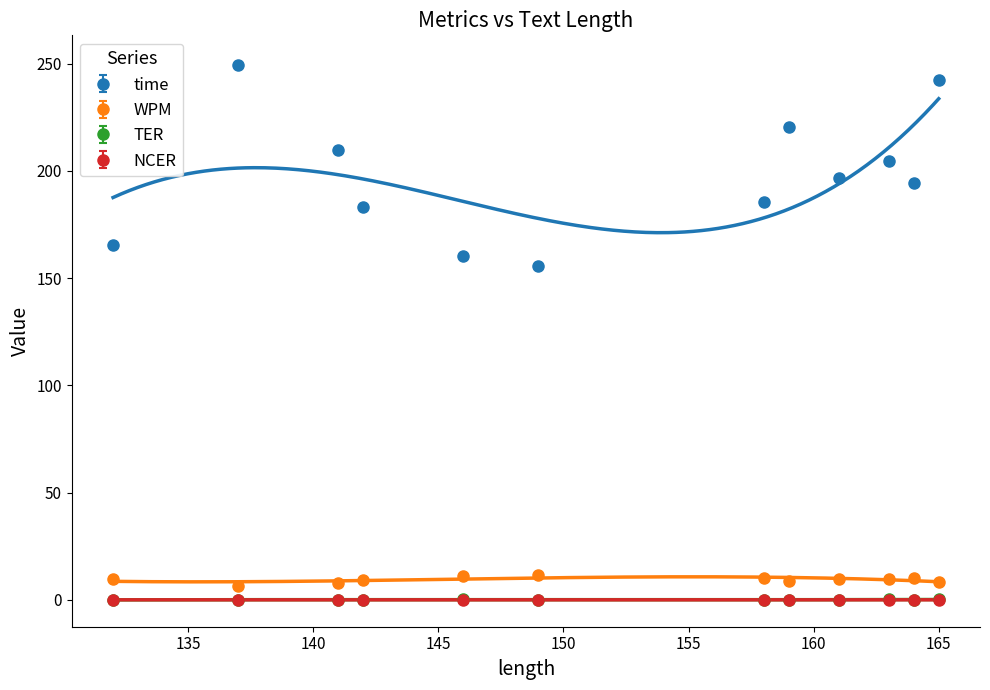

True or false: time and WPM intersect in this chart.

False